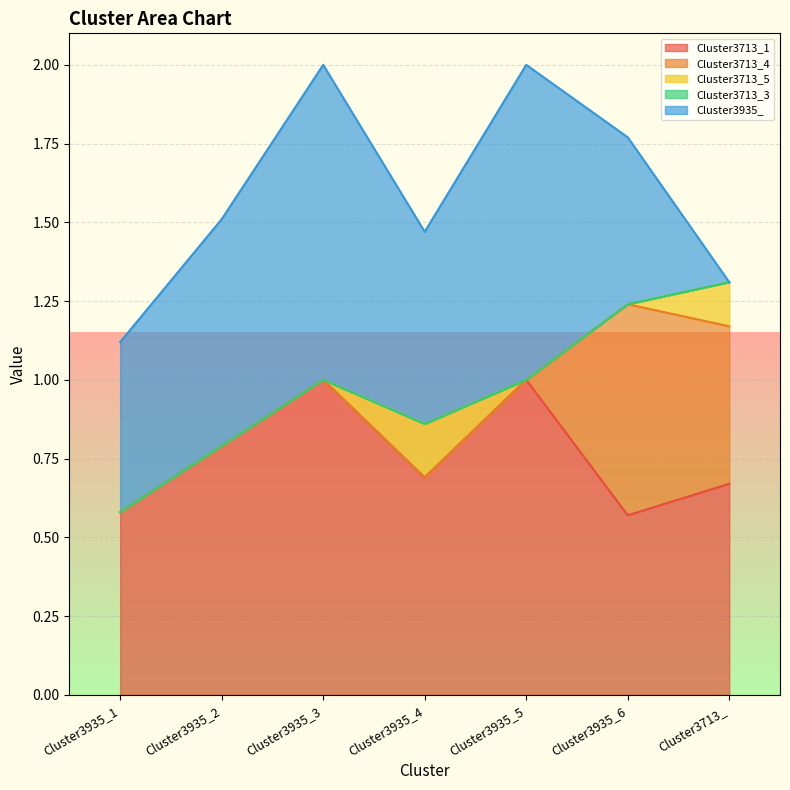

At which label is Cluster3713_5 closest to 0?

Cluster3935_1